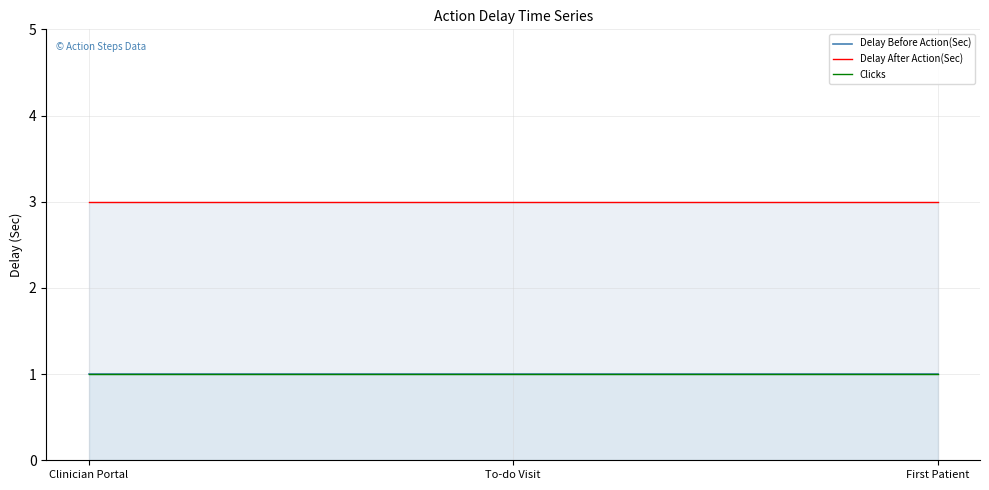

Which series has the widest spread of values?

Delay Before Action(Sec)